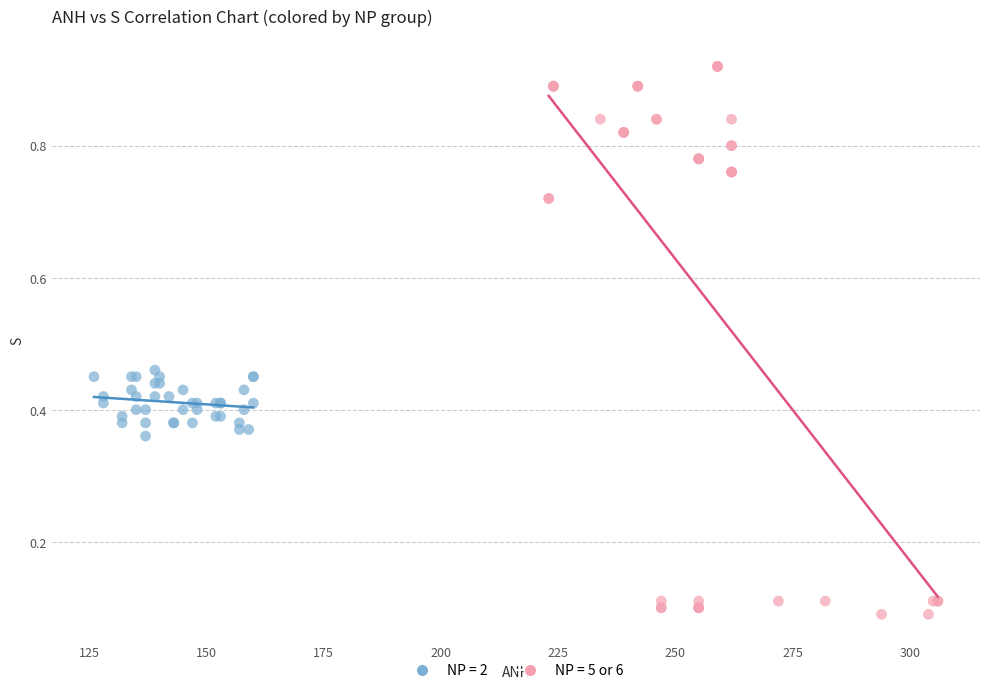

Which series contains the lowest Y value?

NP = 5 or 6